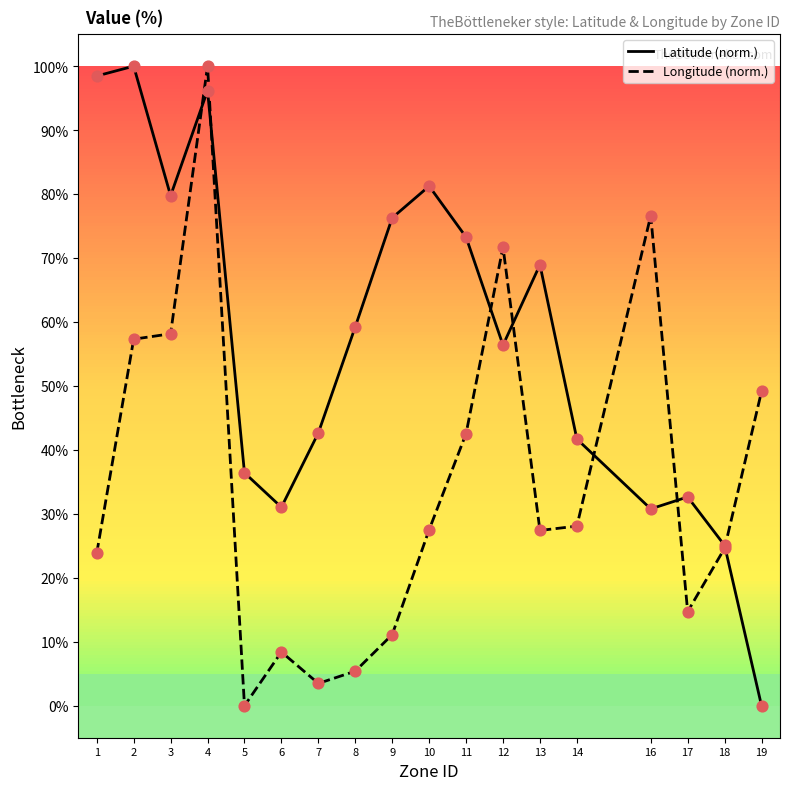

At which category is the sum across all series the highest?

4